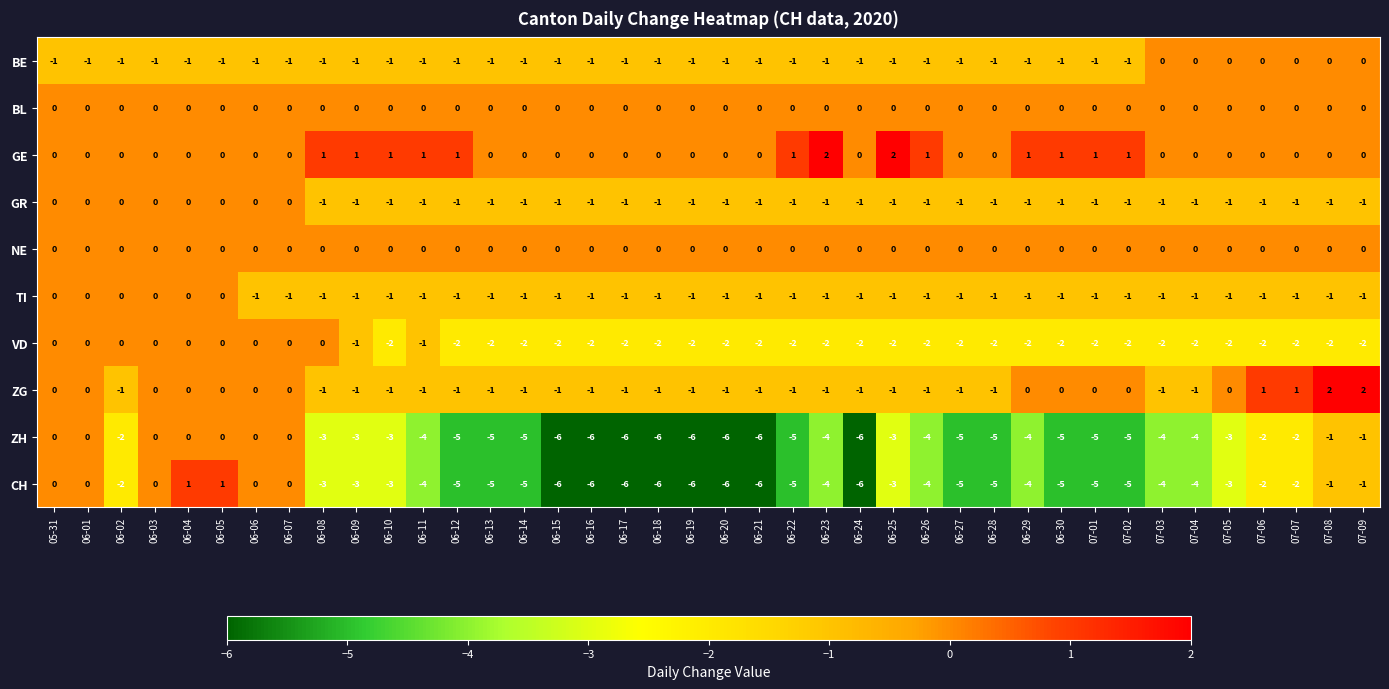

How many series are shown in this chart?

10